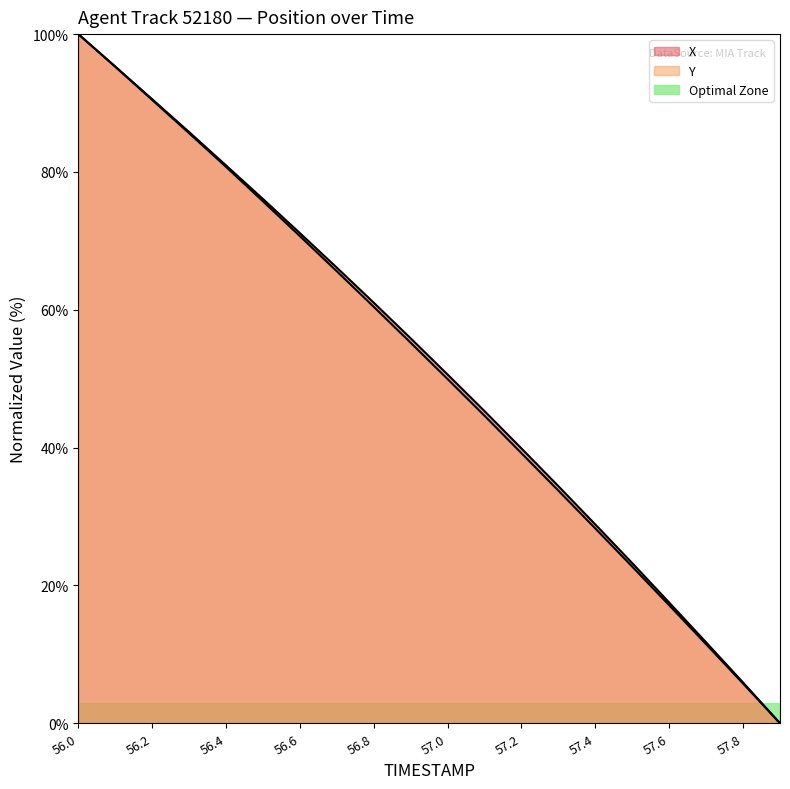

At which category is the sum across all series the highest?

56.0